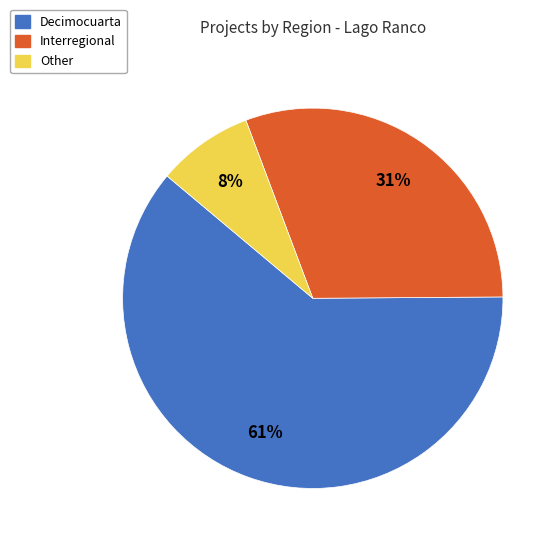

Is there any slice that represents more than half of the pie?

Yes